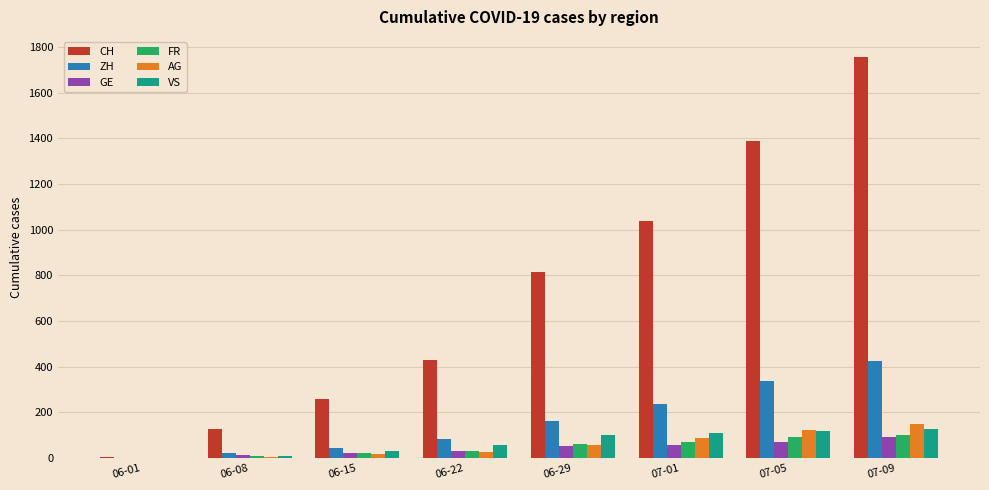

What is the sum of the ZH values at 06-15 and 07-09?

468